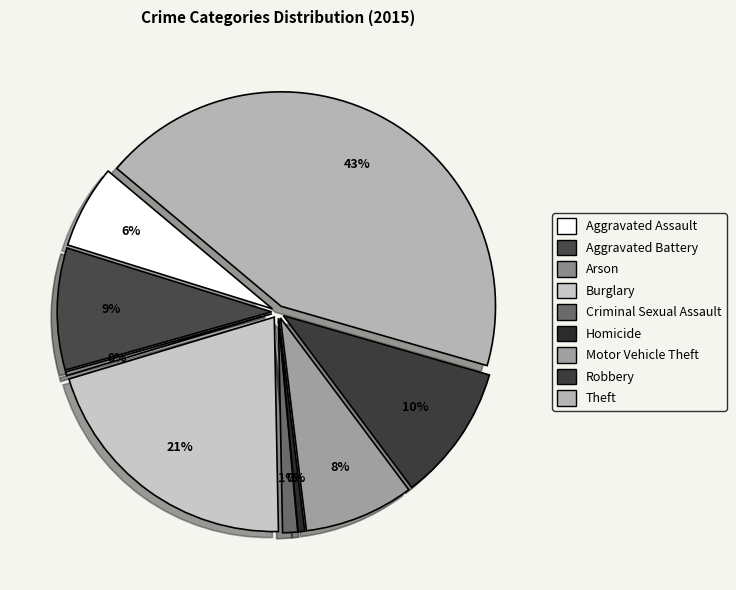

Do Aggravated Assault and Motor Vehicle Theft together represent more than half of the pie?

No